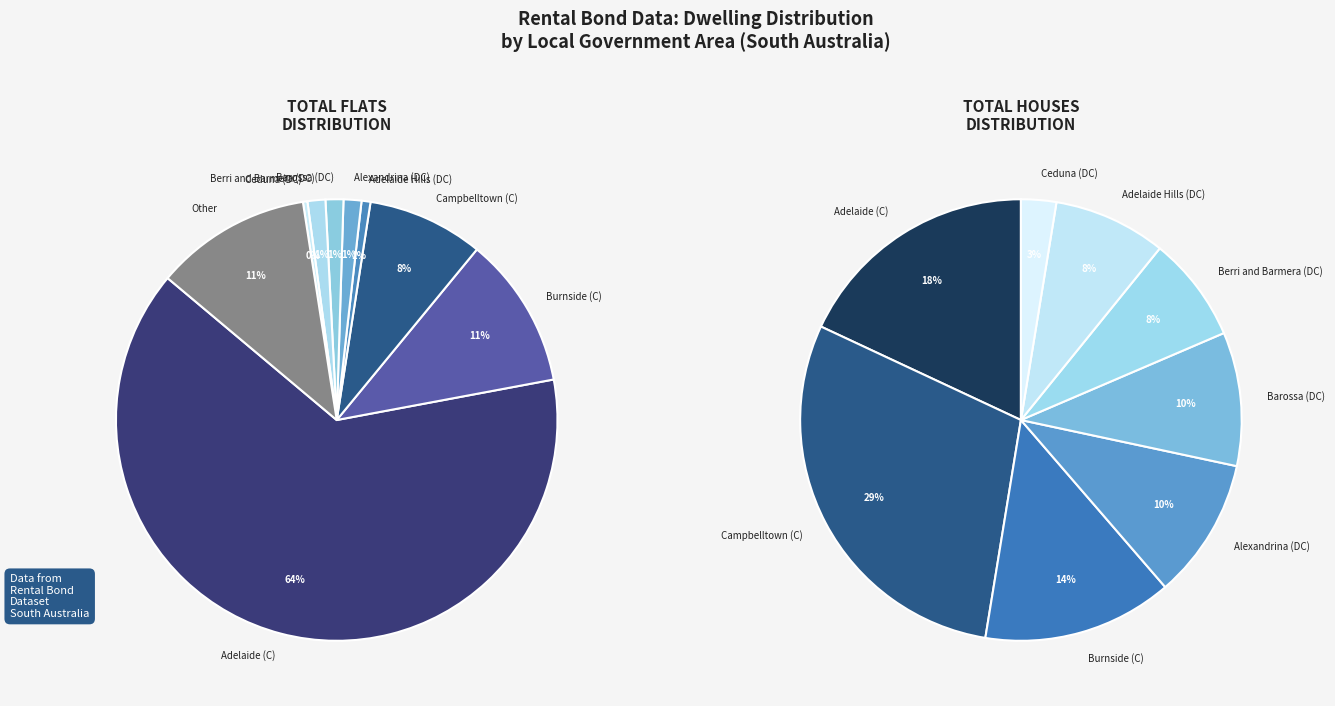

Is it true that Adelaide Hills (DC) is 11% of the pie?

False